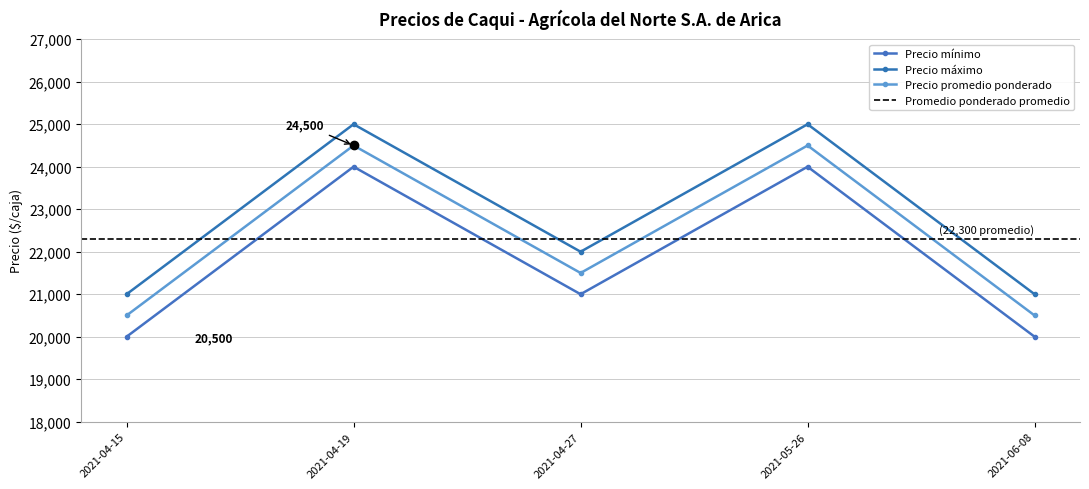

How many data points in Precio promedio ponderado are less than 21500?

2